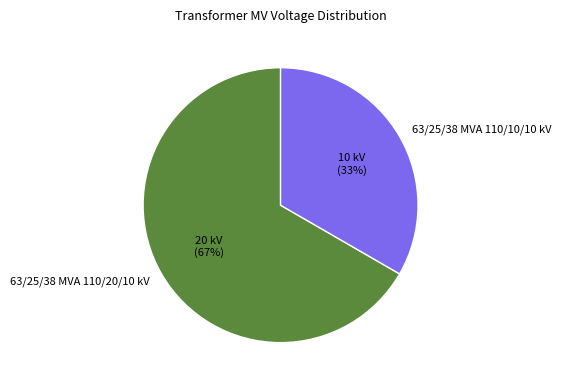

Does any single category account for the majority?

Yes